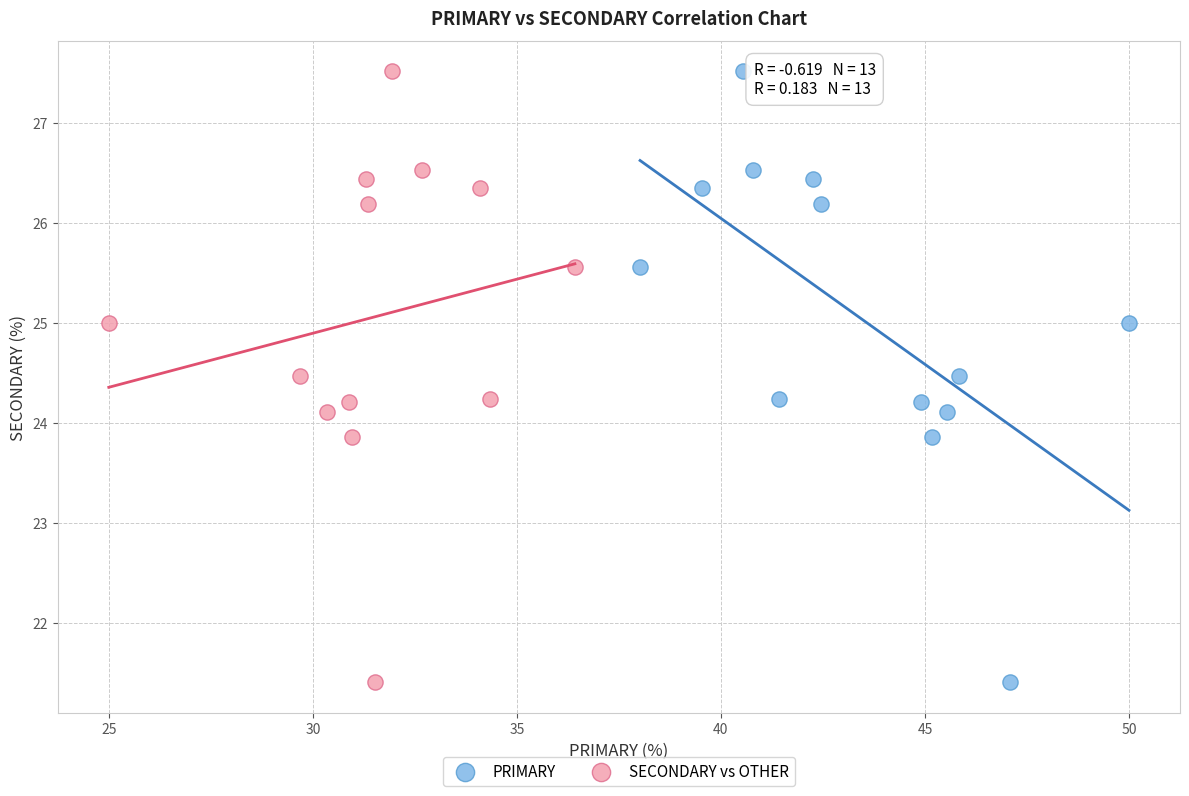

What are all the series names shown in the legend?

PRIMARY, SECONDARY vs OTHER